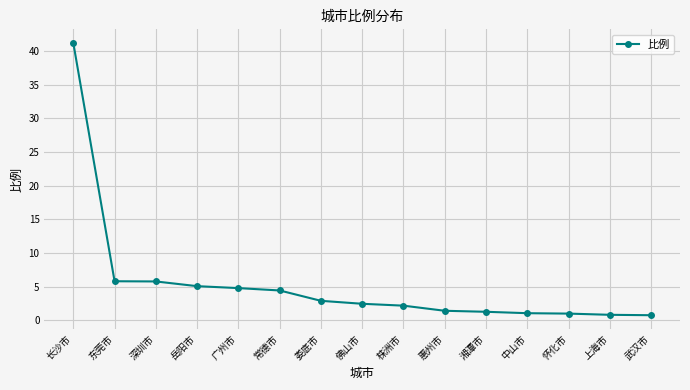

What is the maximum value shown in the chart?

41.2